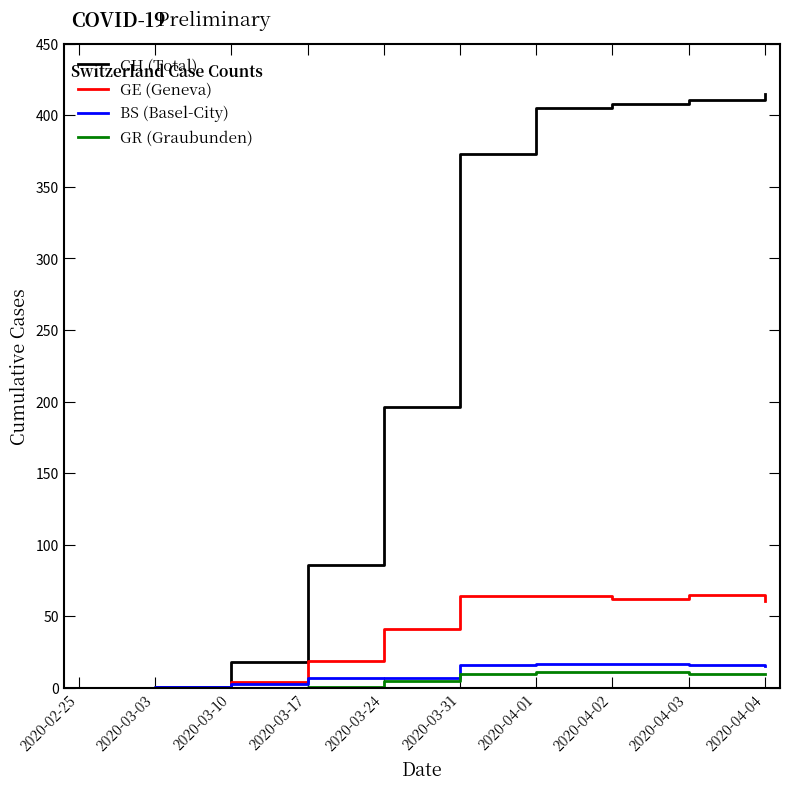

Is it true that CH (Total) equals 236 at 2020-03-31?

False